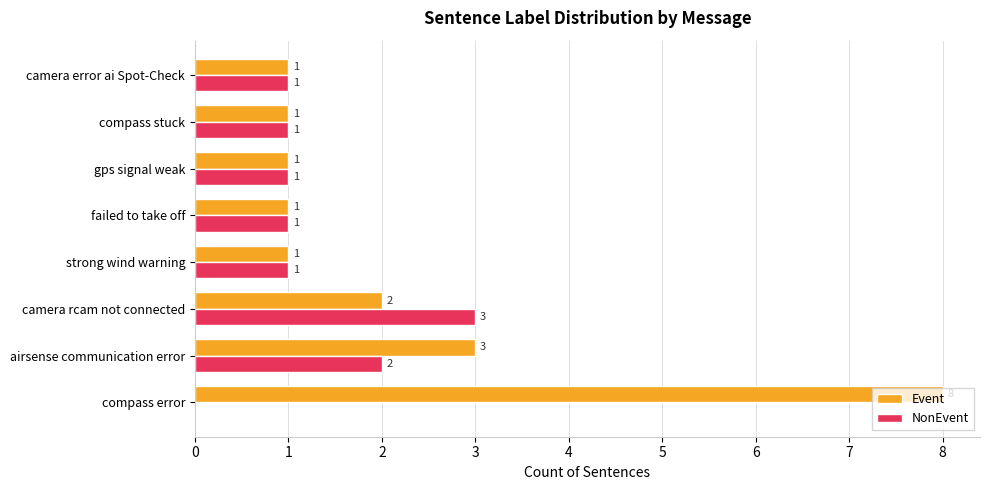

Where is Event nearest to the value 4?

airsense communication error